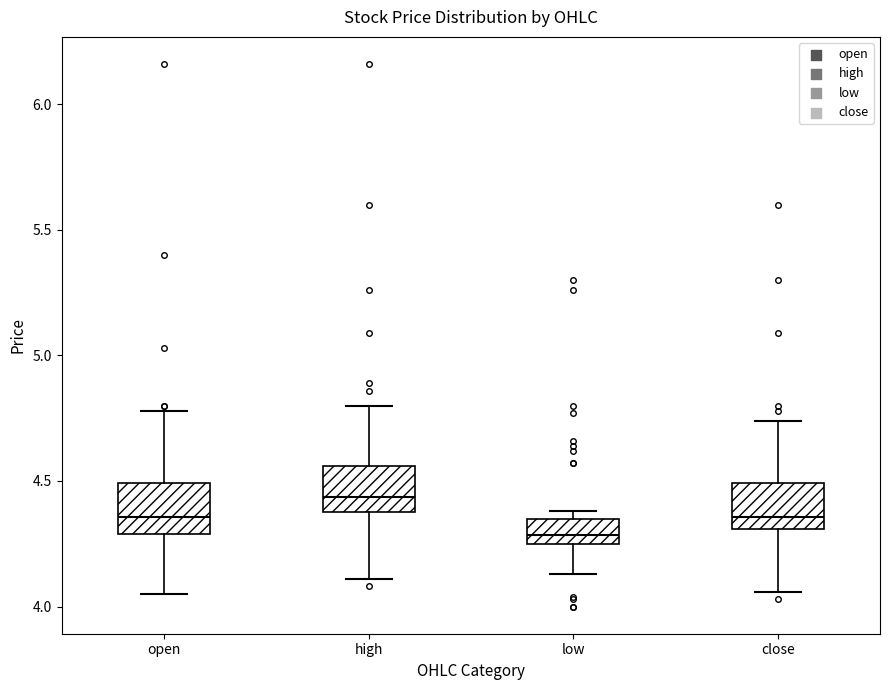

Reading left to right, read every box against the y-axis: the position of its median line, the range the box covers, and the ends of its whiskers. The values are not printed on the chart, so give them approximately, as read against the axis.

open: median 4.35, box 4.30 to 4.50, whiskers 4.05 to 4.80
high: median 4.45, box 4.40 to 4.55, whiskers 4.10 to 4.80
low: median 4.30, box 4.25 to 4.35, whiskers 4.15 to 4.40
close: median 4.35, box 4.30 to 4.50, whiskers 4.05 to 4.75